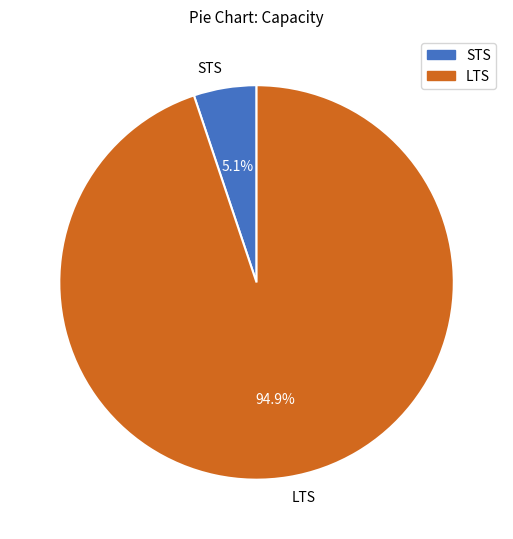

Does STS represent more than half of the total?

No